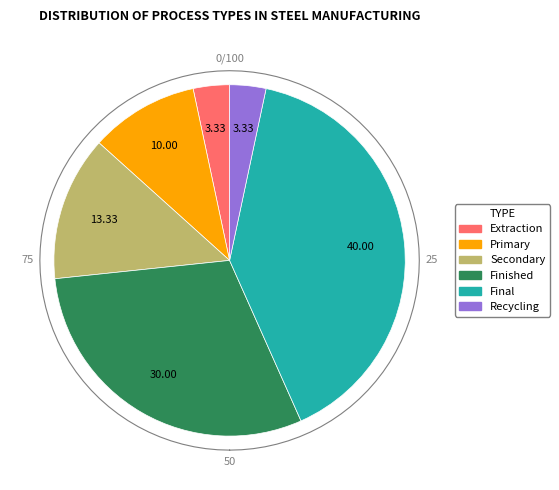

To the nearest percent, what portion does Final represent?

40%